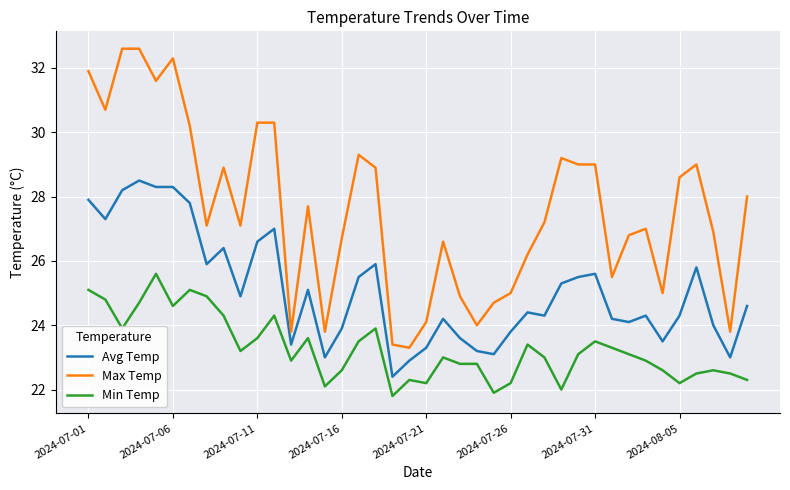

Does the chart have visible grid lines?

Yes